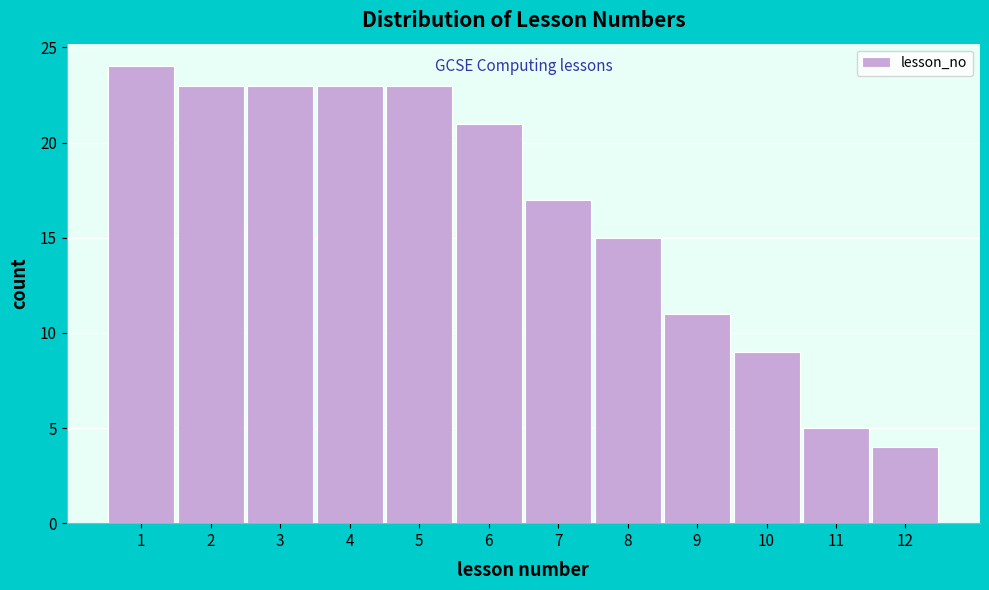

Reading left to right, list every bar in this chart as the range it spans on the x-axis followed by its height. The values are not printed on the chart, so give them approximately, as read against the axis.

0.5 to 1.5: 24
1.5 to 2.5: 23
2.5 to 3.5: 23
3.5 to 4.5: 23
4.5 to 5.5: 23
5.5 to 6.5: 21
6.5 to 7.5: 17
7.5 to 8.5: 15
8.5 to 9.5: 11
9.5 to 10.5: 9
10.5 to 11.5: 5
11.5 to 12.5: 4